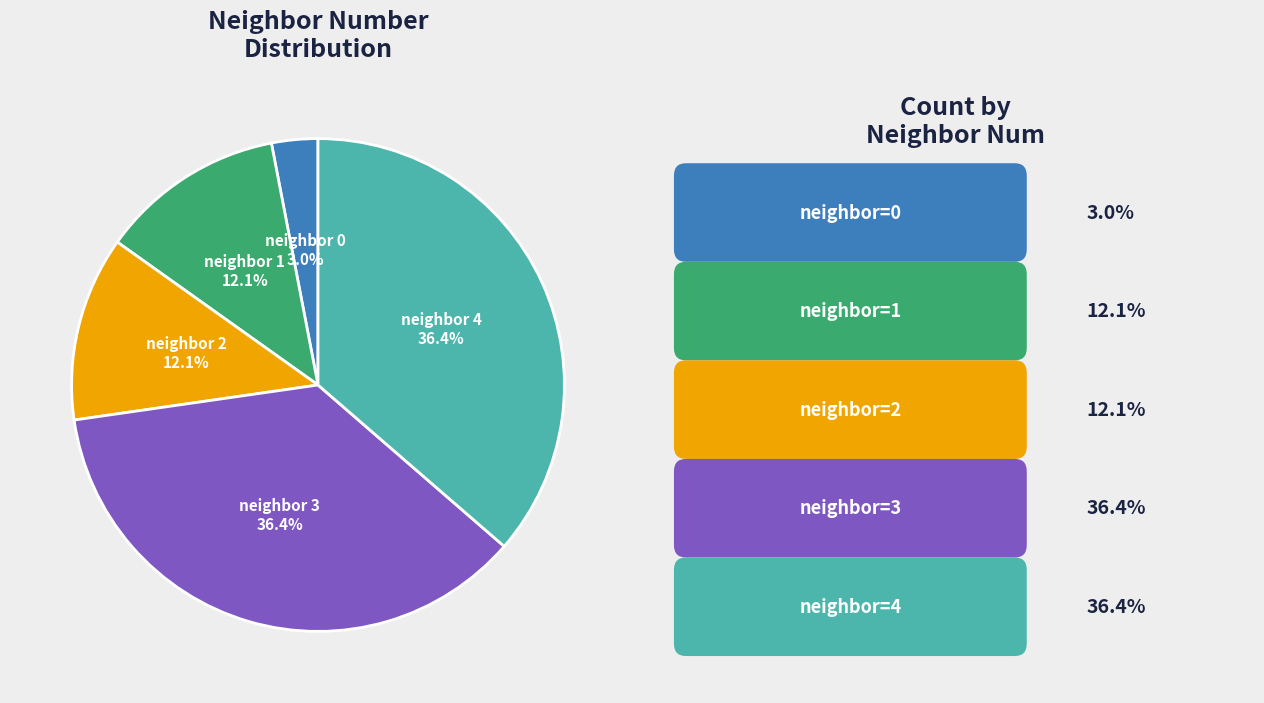

How many slices are in this pie chart?

5